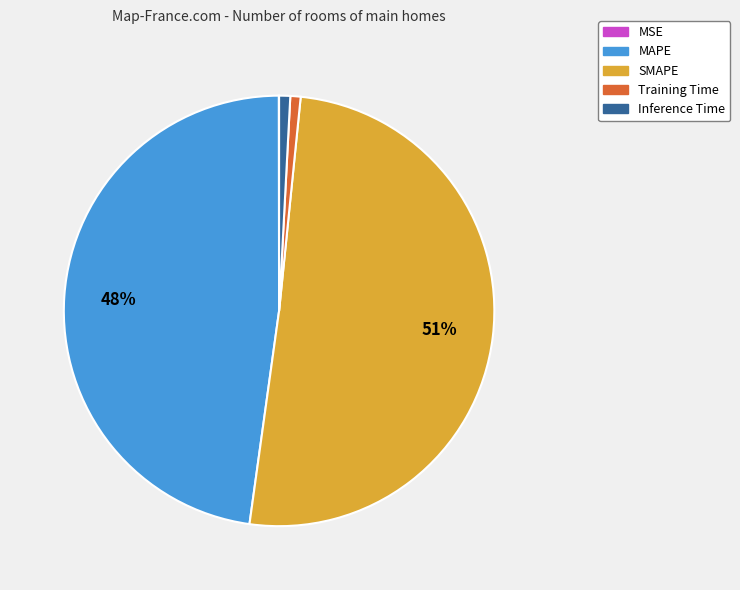

Which category has the biggest portion of the pie?

SMAPE